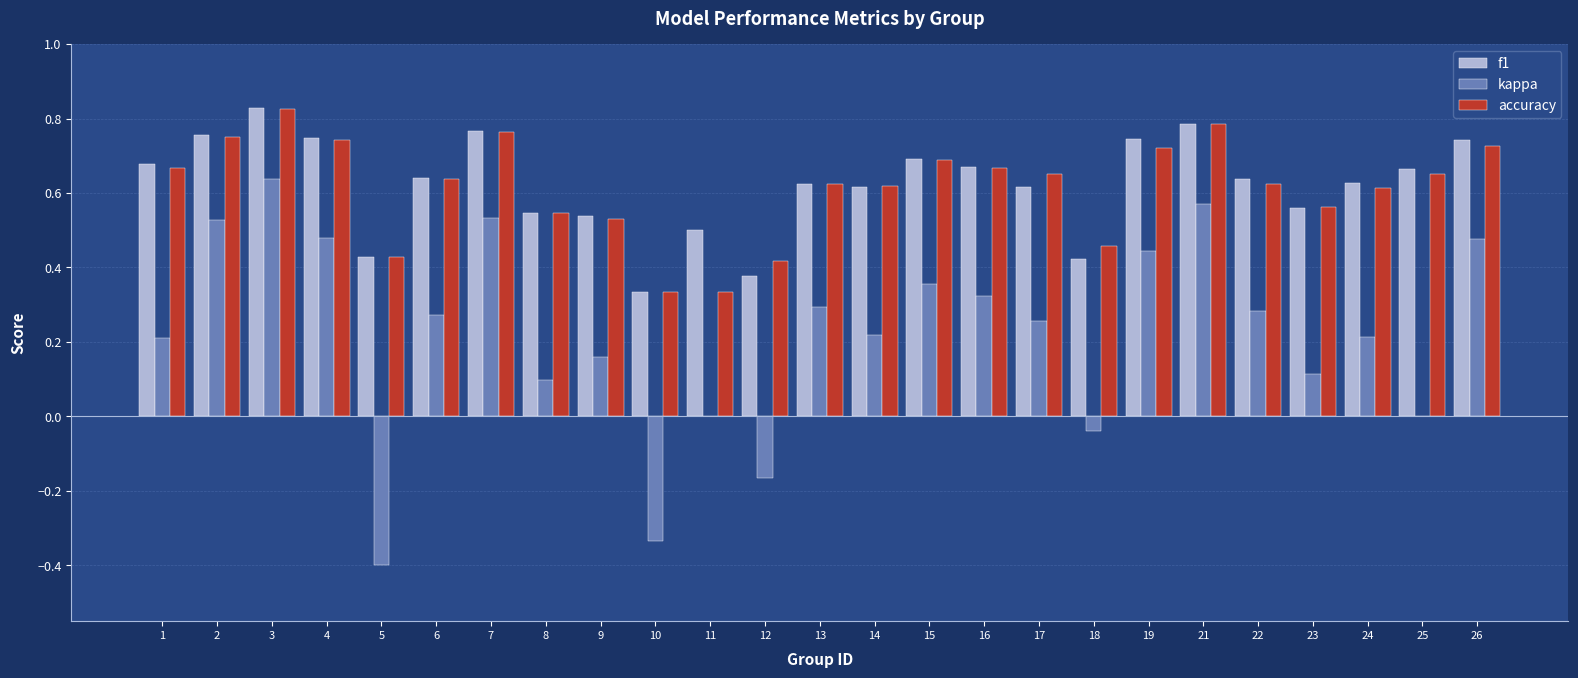

At which category is the sum across all series the highest?

3